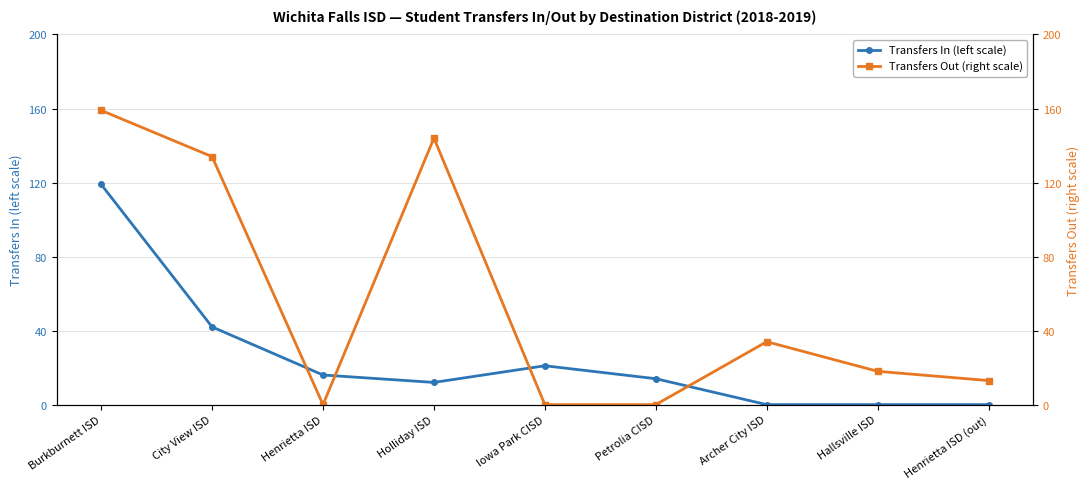

Where is the first local minimum for Transfers Out (right scale)?

Henrietta ISD